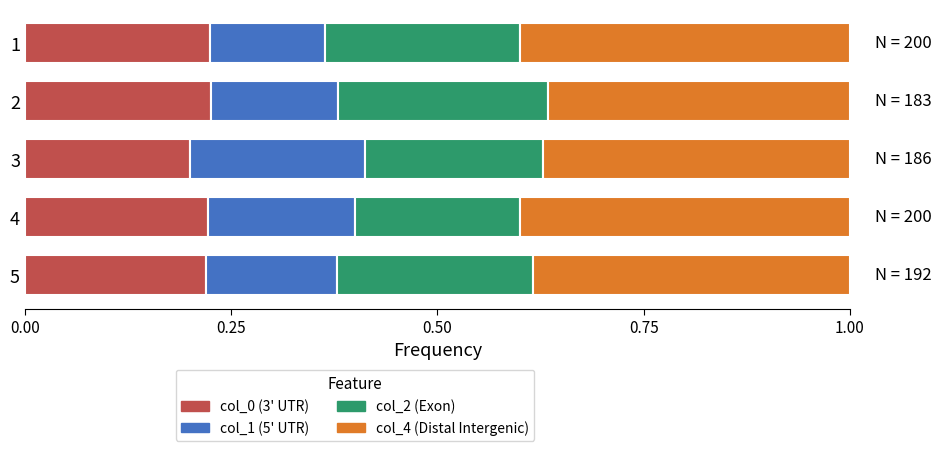

Is it true that col_0 (3' UTR) equals 0.2 at 1?

True